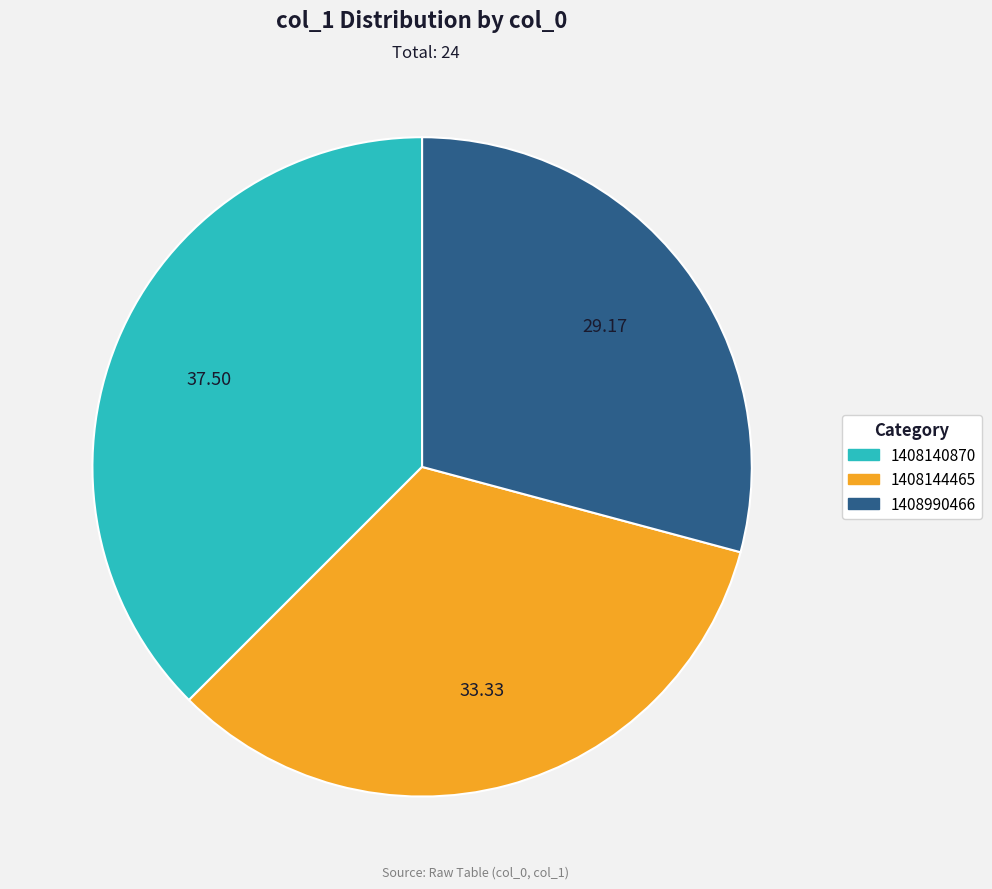

Is there a majority slice in this chart?

No